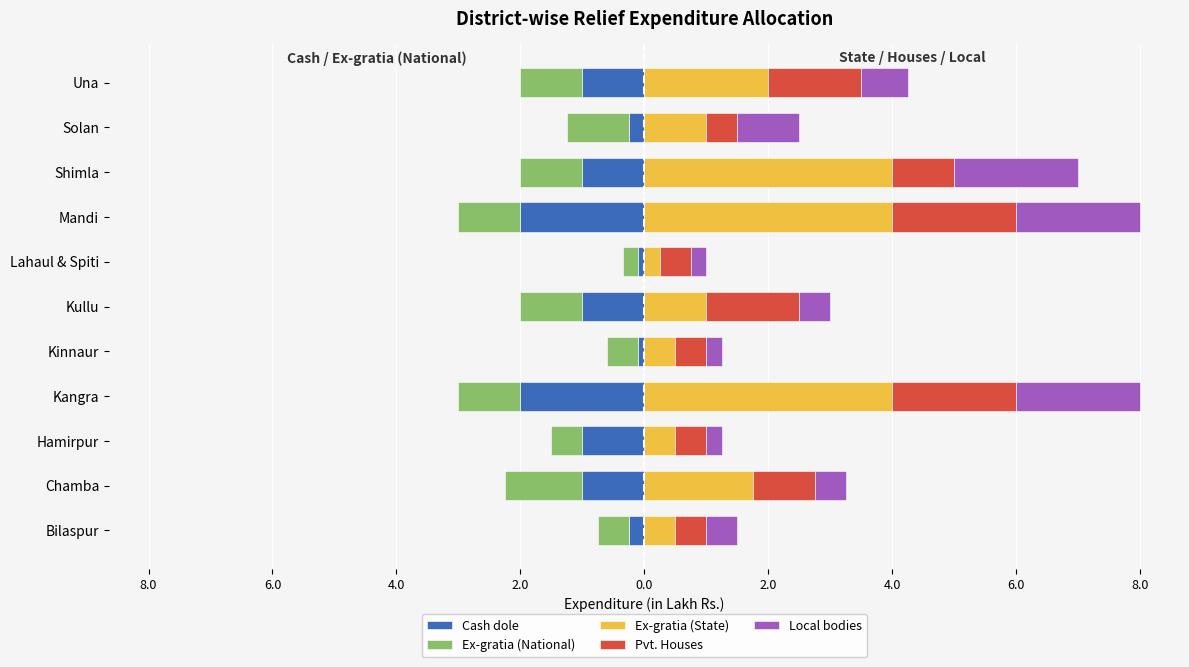

At how many categories does at least one series exceed -1?

11